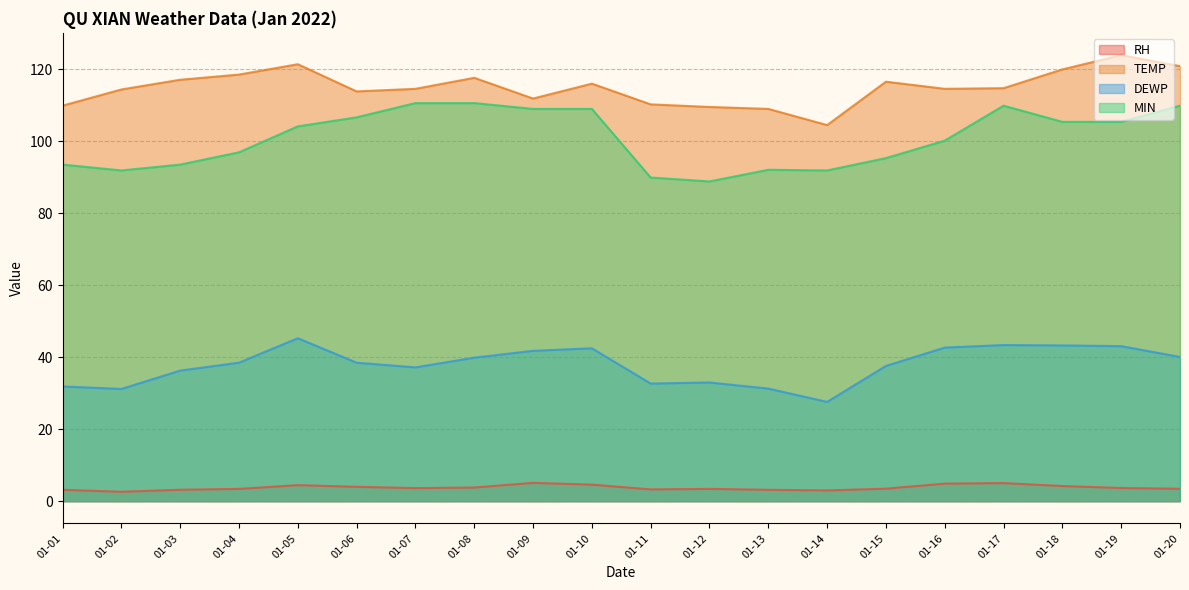

The value of TEMP at 01-20 is 45.3. True or false?

False